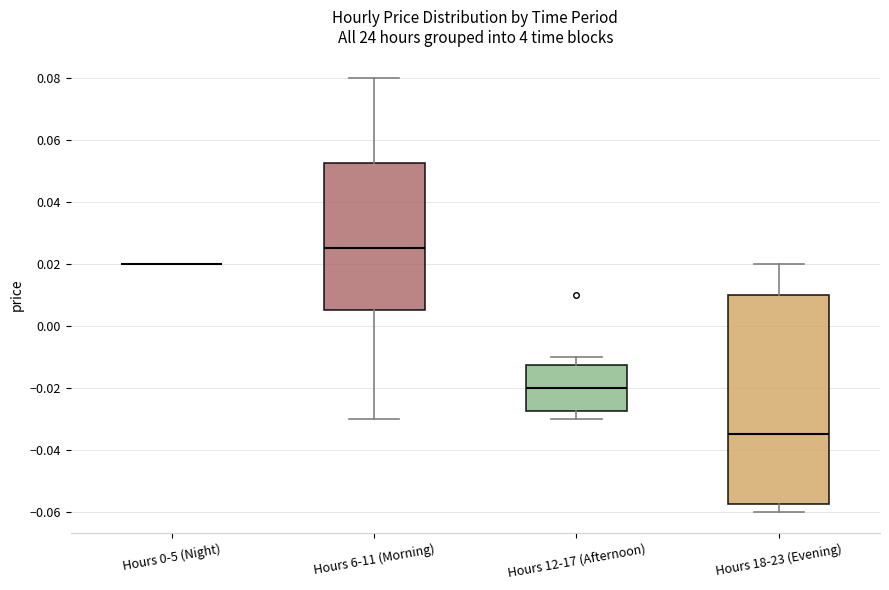

Comparing the boxes themselves (not the whiskers), which one is the tallest?

Hours 18-23 (Evening)